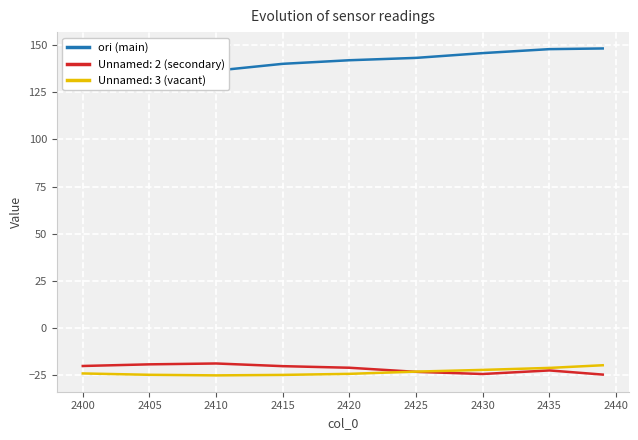

True or false: Unnamed: 3 (vacant) has a value of -35.8 at 2400.

False